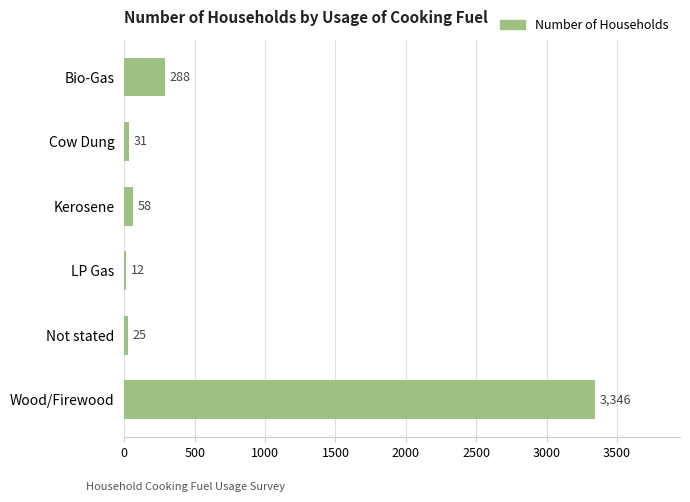

List the labels in order of value, smallest first.

LP Gas, Not stated, Cow Dung, Kerosene, Bio-Gas, Wood/Firewood